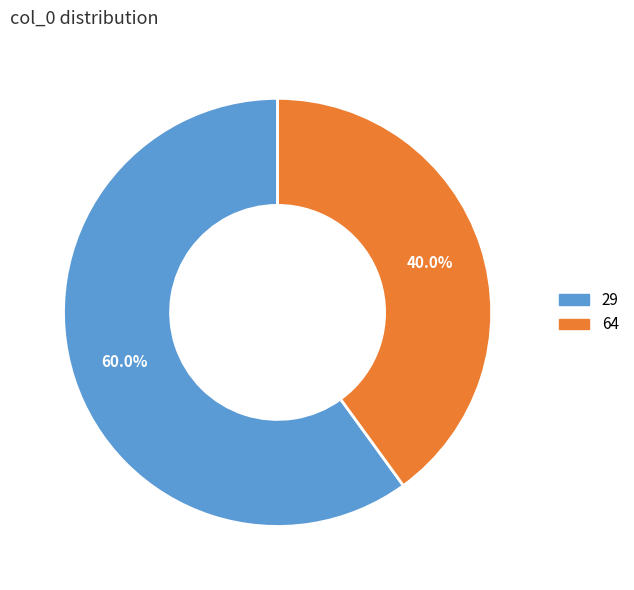

What percentage is the 29 slice, to the nearest percent?

60%